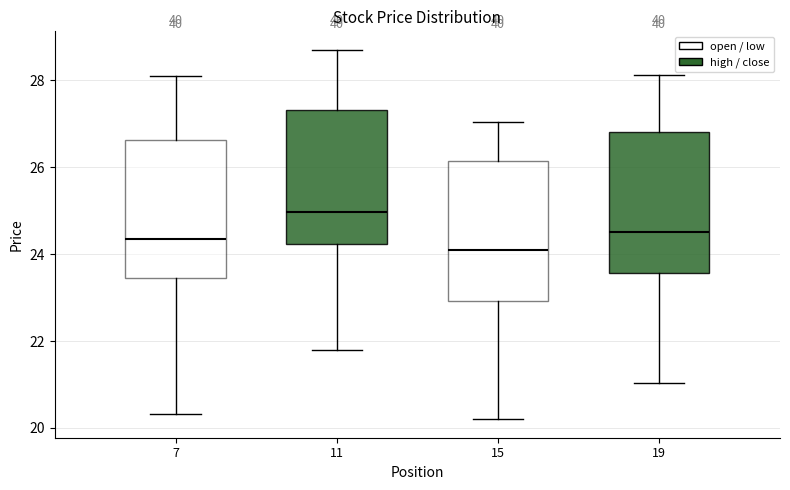

Which box has the highest median line?

11